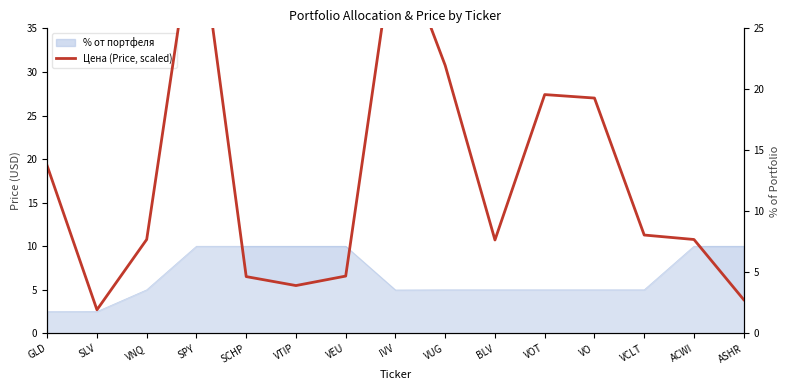

How many interior local peaks (higher than both neighbors) does the data have?

3